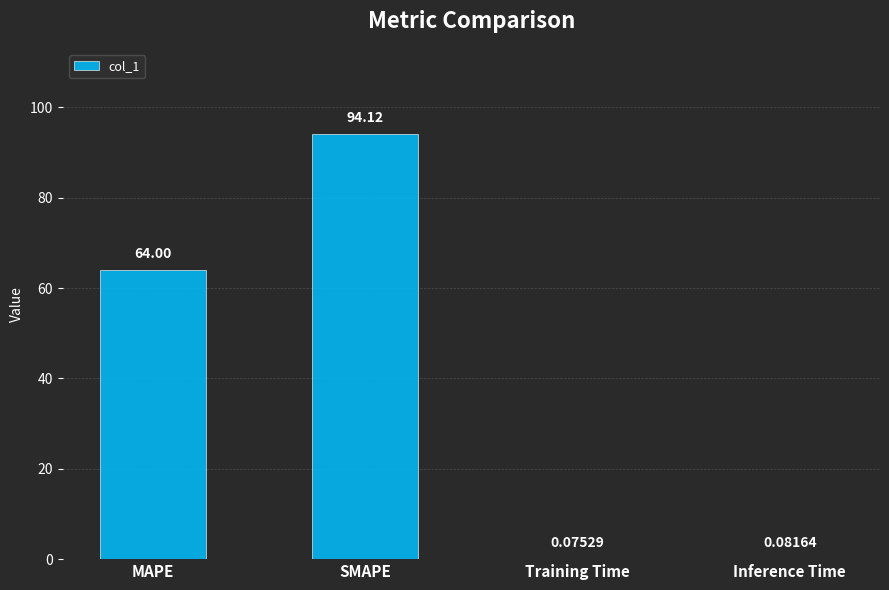

Which category has the highest value across all series?

SMAPE